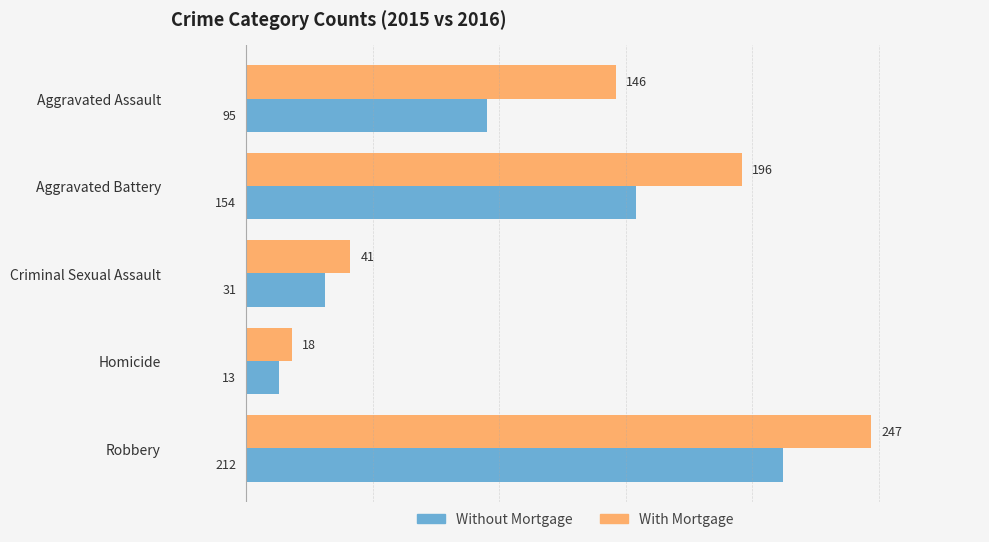

The value of With Mortgage at Aggravated Battery is 47. True or false?

False